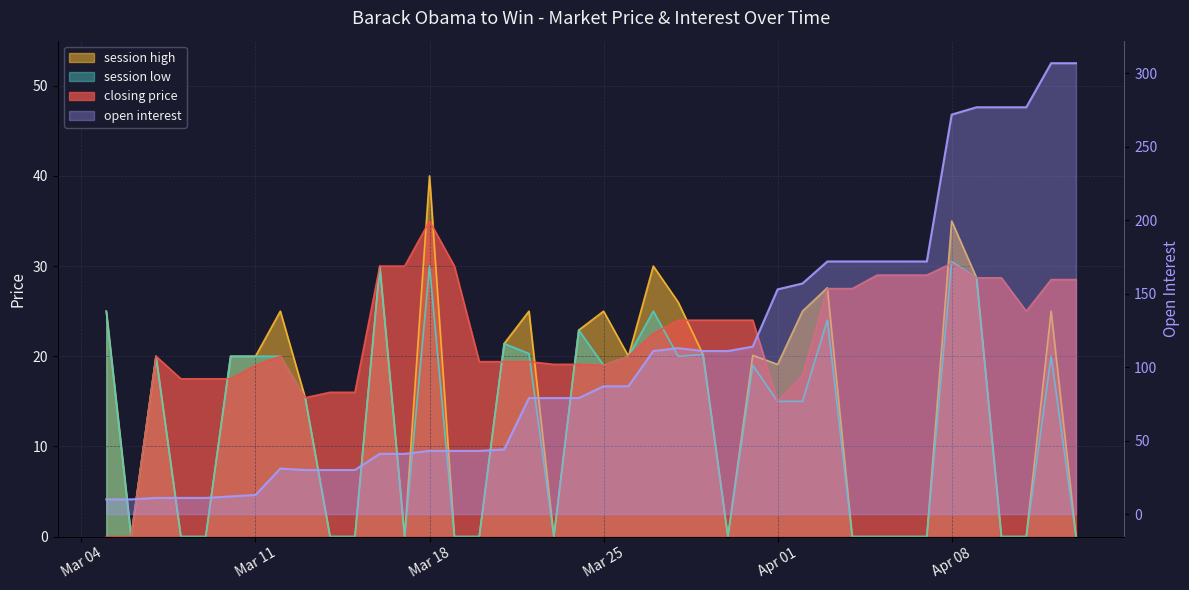

The value of session high at 2008-04-13 is 0.0. True or false?

True